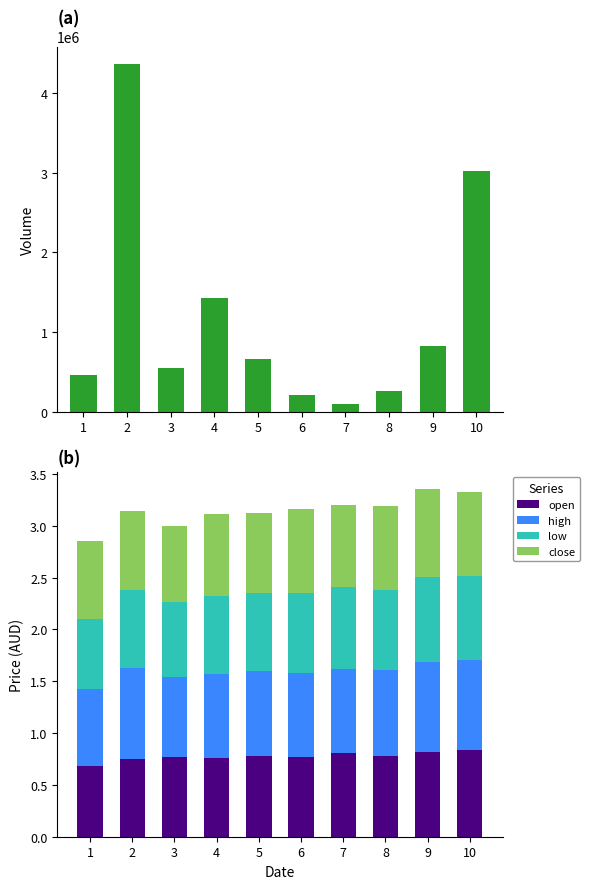

Which has a higher value, 4 or 7?

4